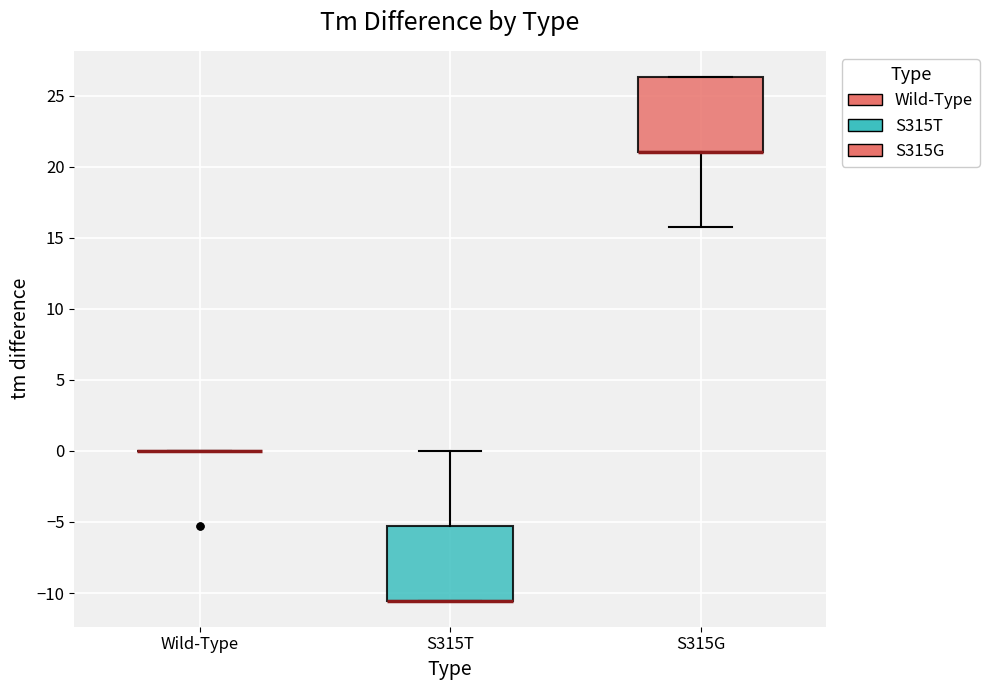

Reading left to right, transcribe this box plot: for each box, give where its median line is, the range the box spans, and where its two whiskers end, as read against the y-axis. The values are not printed on the chart, so give them approximately, as read against the axis.

Wild-Type: box collapsed to a line at 0.0, whiskers 0.0 to 0.0
S315T: median -10.5 (drawn on the box's lower edge), box -10.5 to -5.5, whiskers -10.5 to 0.0
S315G: median 21.0 (drawn on the box's lower edge), box 21.0 to 26.5, whiskers 16.0 to 26.5